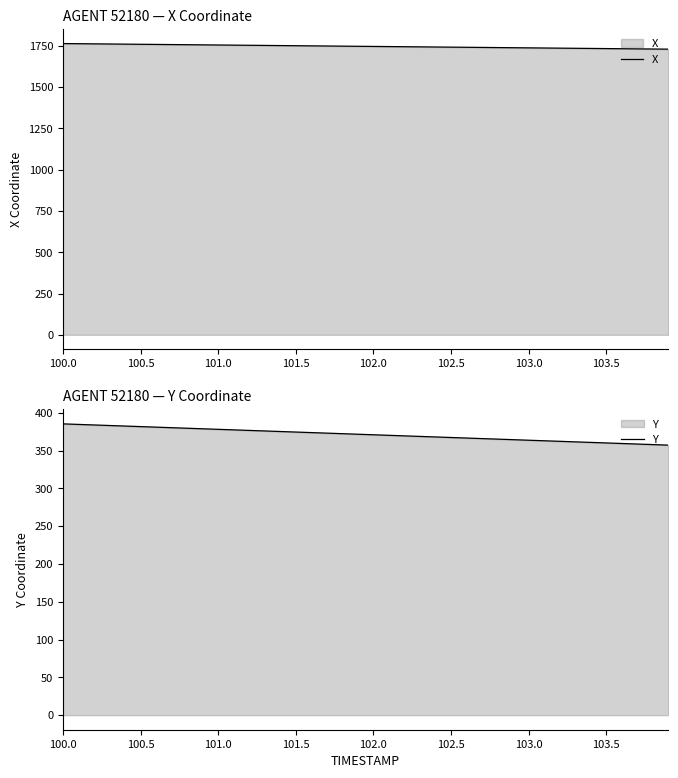

True or false: Y and X cross at least once.

False